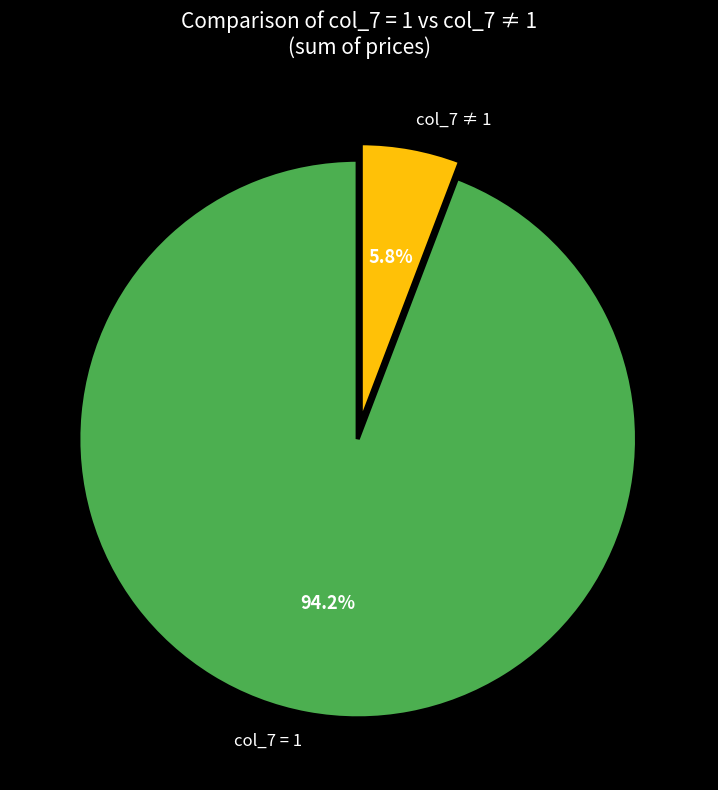

Rank the categories by value from lowest to highest.

col_7 ≠ 1, col_7 = 1